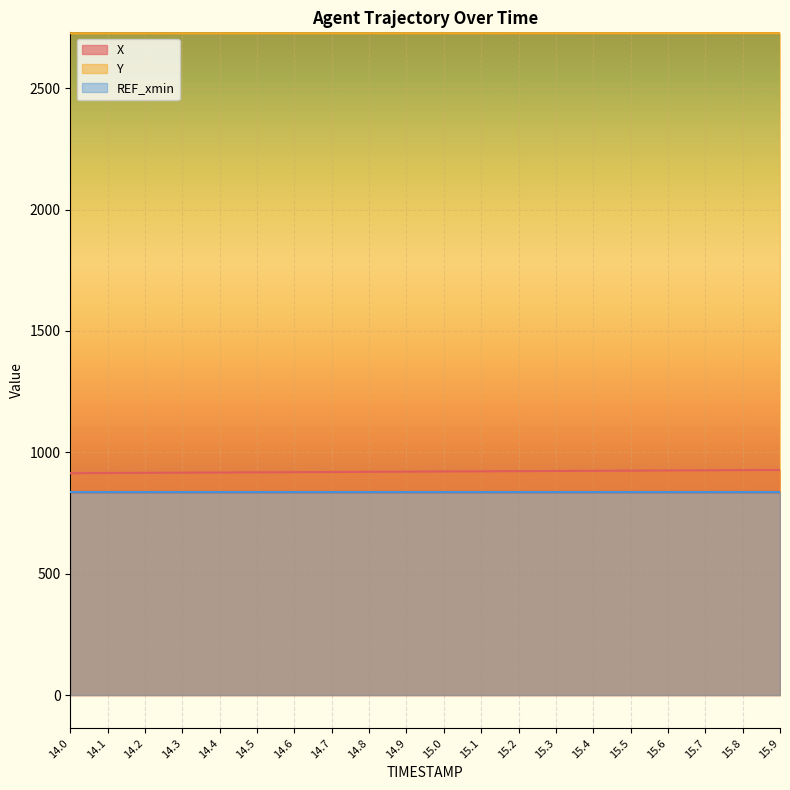

True or false: Y and X intersect in this chart.

False